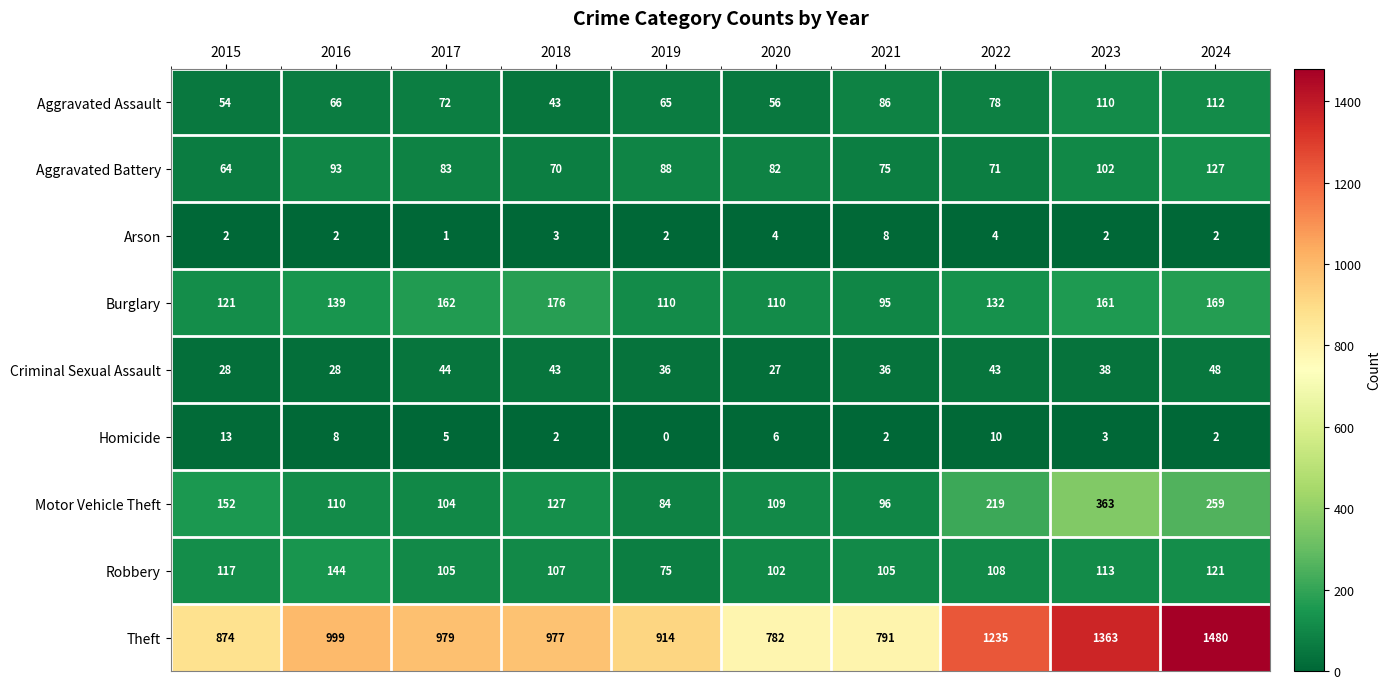

What is the highest value of the Theft series?

1480